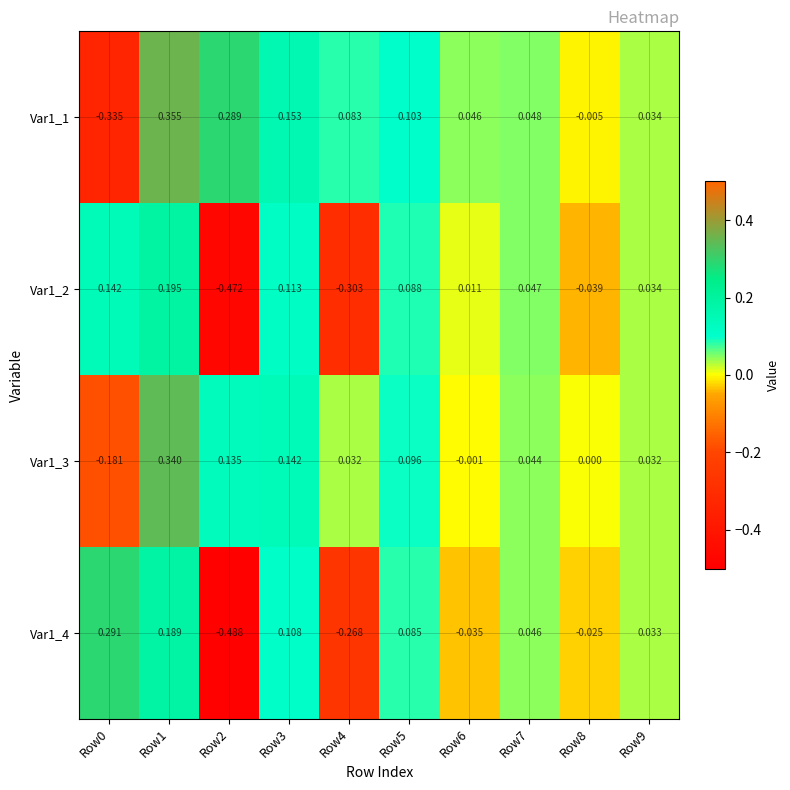

Between Row2 and Row7, which series saw the biggest shift?

Var1_4